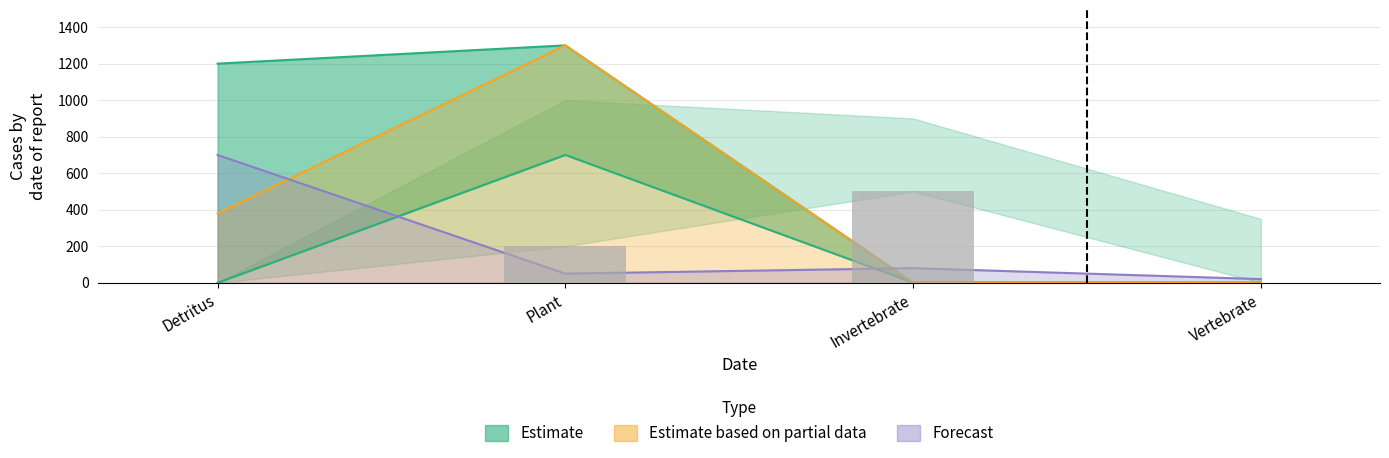

Is it true that Input_Lower equals 1 at Invertebrate?

False